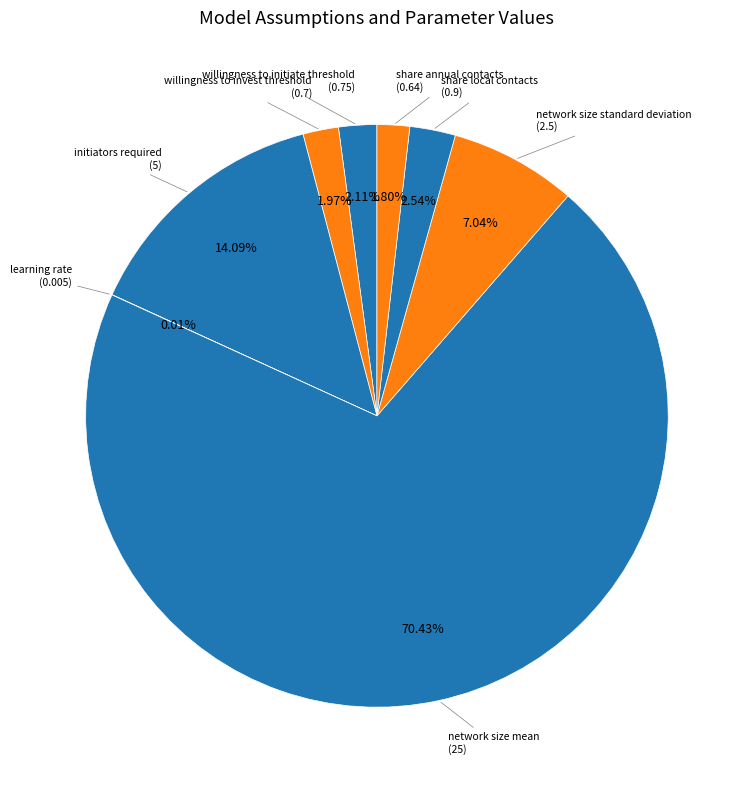

Between share local contacts and willingness to invest threshold, which is larger?

share local contacts